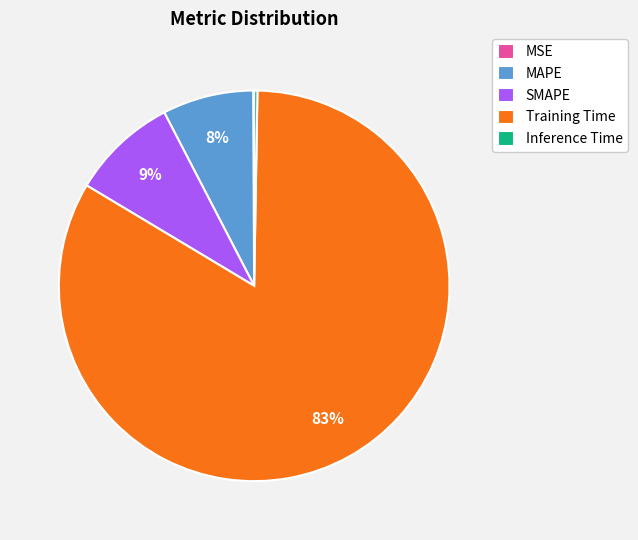

True or false: MAPE accounts for 18% of the total.

False